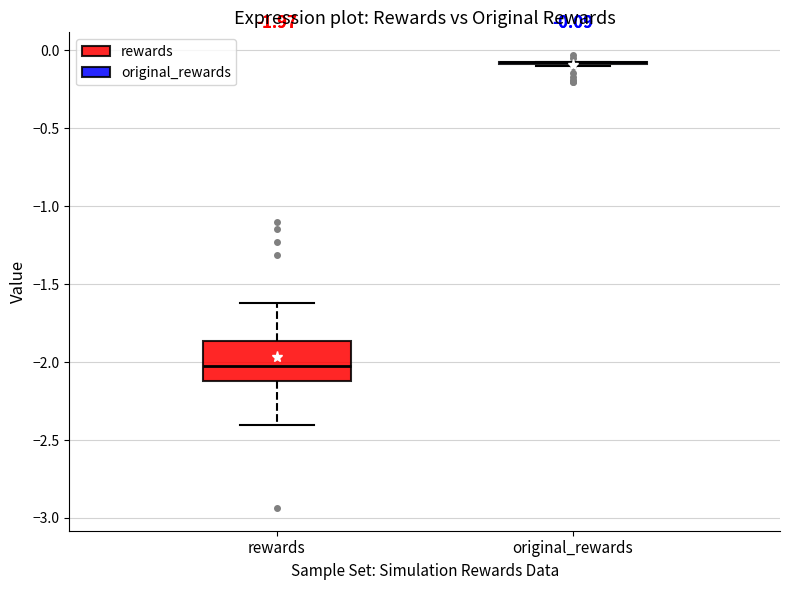

Which box is the tallest, from its lower edge to its upper edge?

rewards